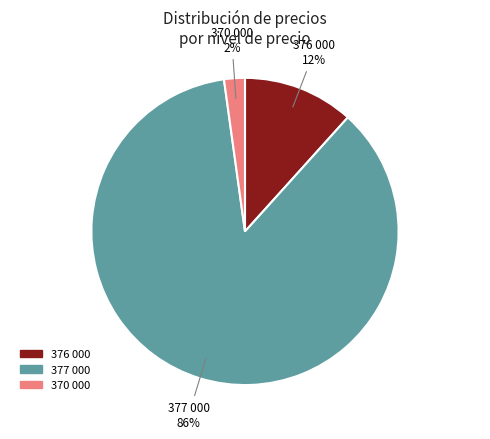

The 377 000 slice represents 80% of the pie. True or false?

False